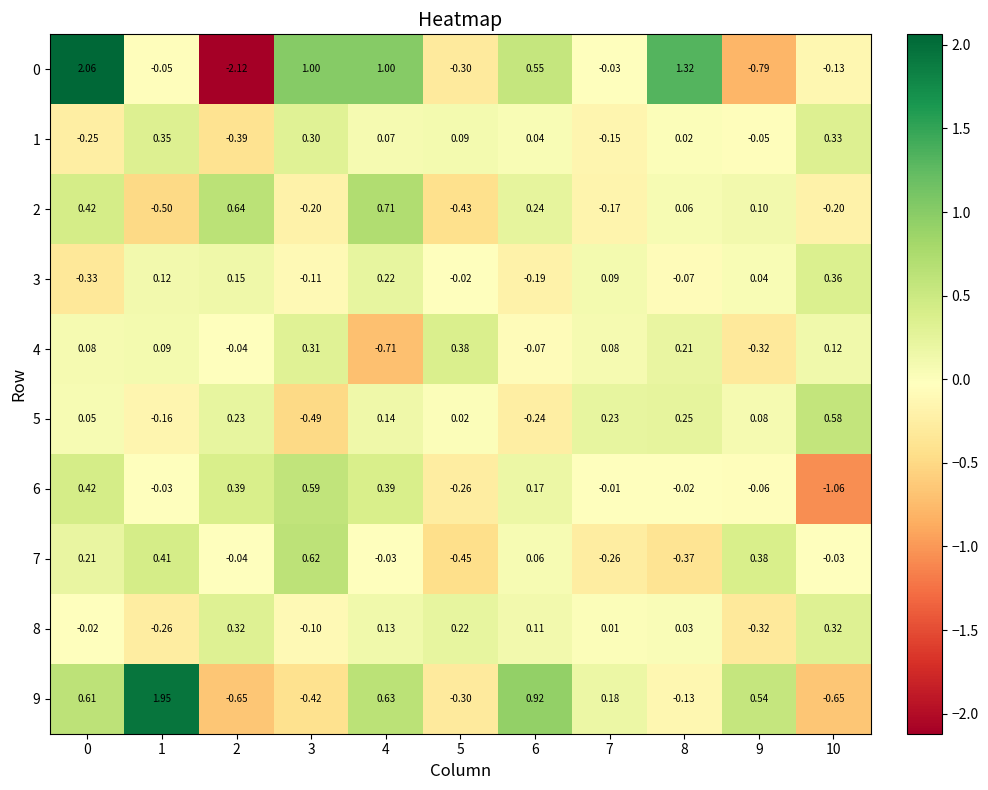

Is the value of 6 at 2 greater than the value of 2 at 3?

Yes